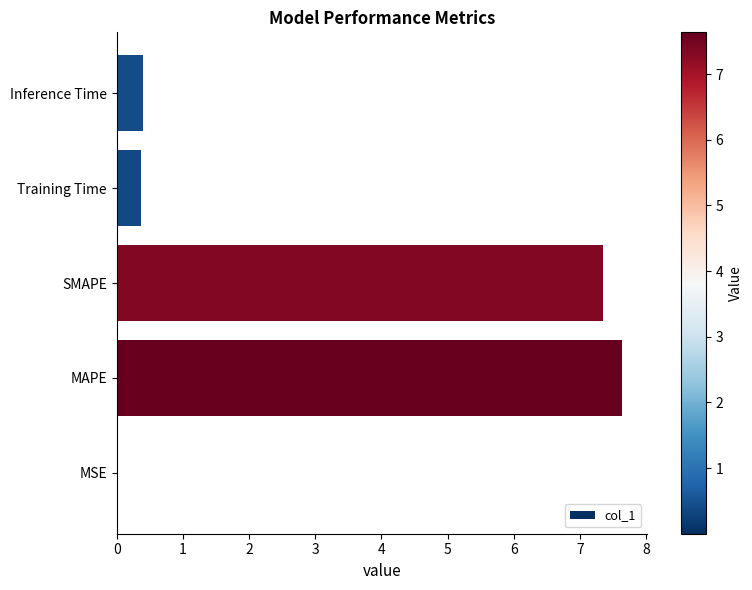

Which label corresponds to the largest value in the chart?

MAPE